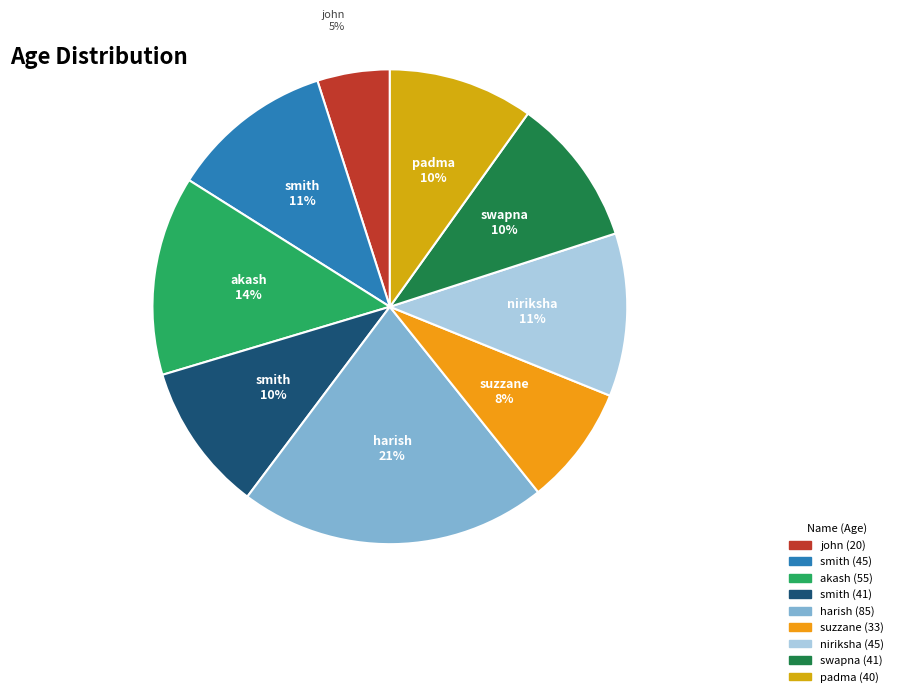

Which slice is the smallest?

john